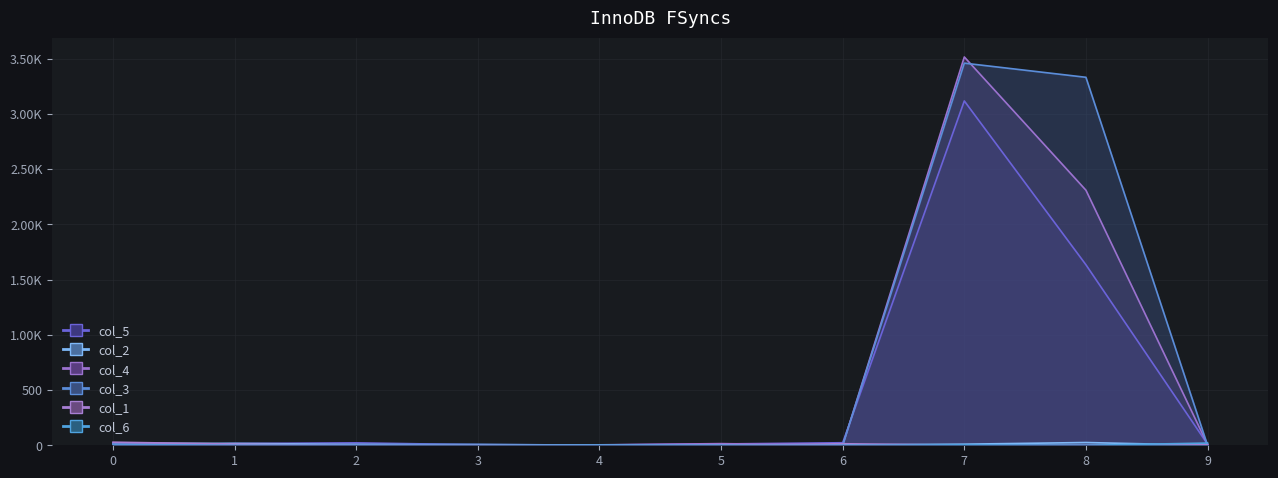

What is the greatest value displayed?

3515